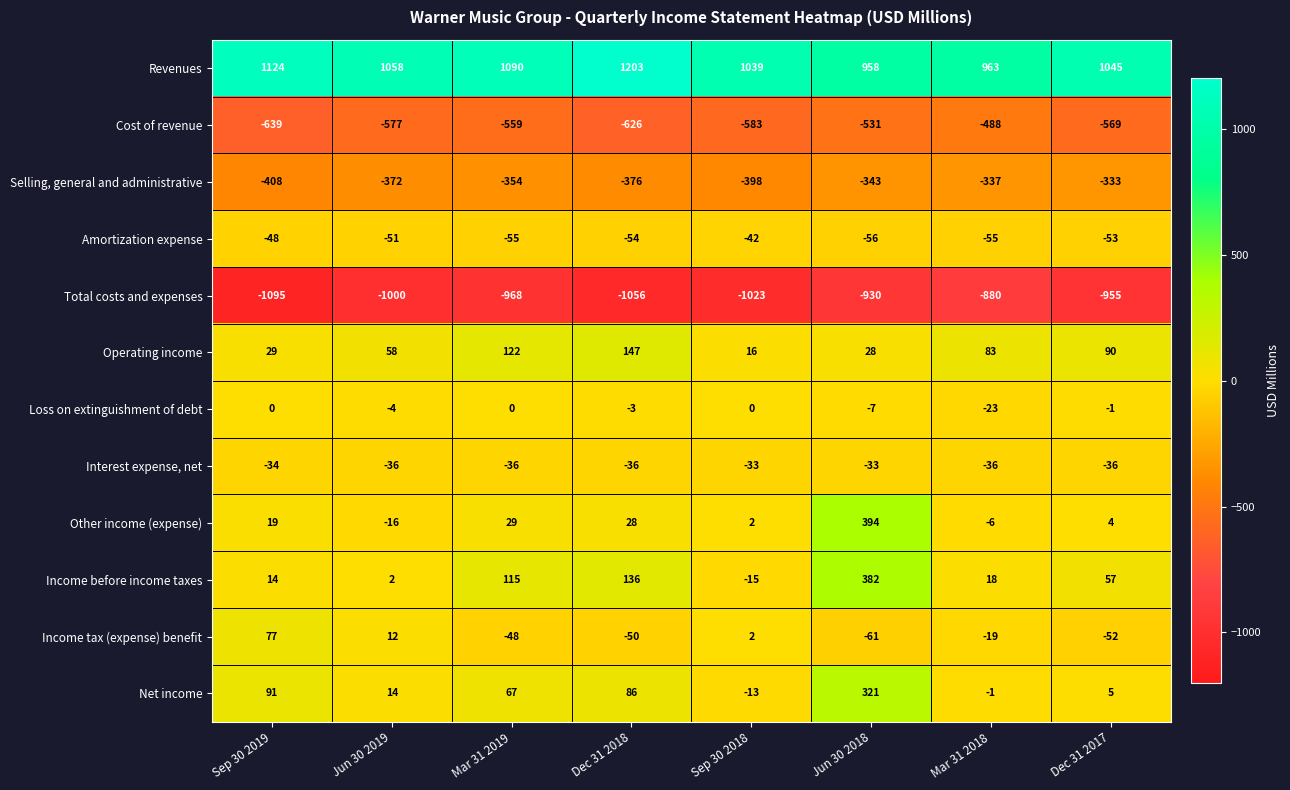

What is the sum of all Amortization expense values?

-414